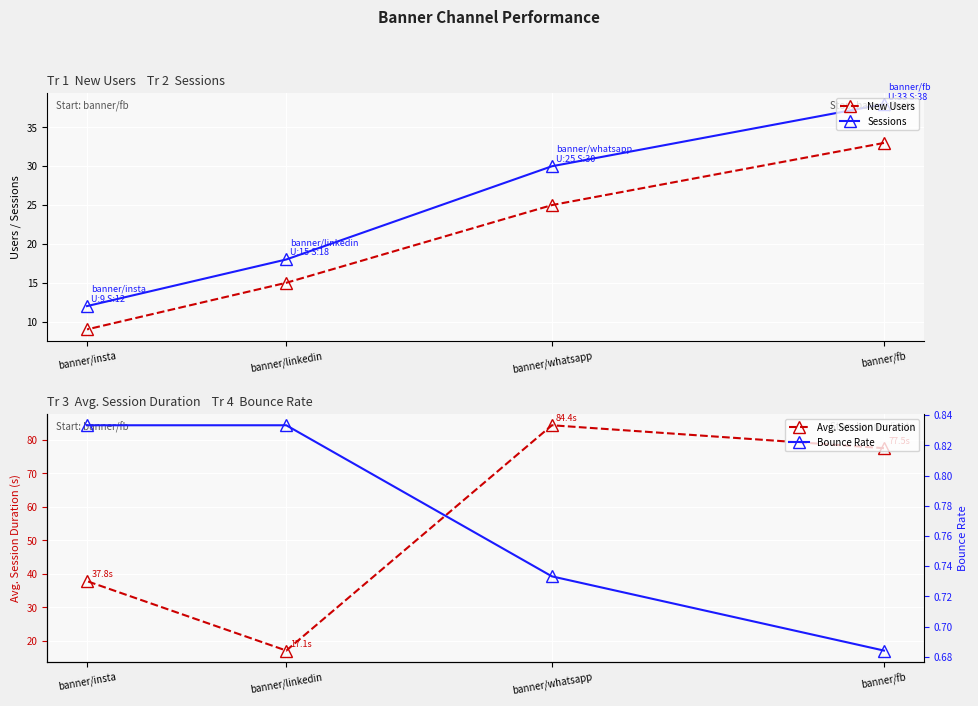

True or false: New Users has more than 1 interior local peaks.

False